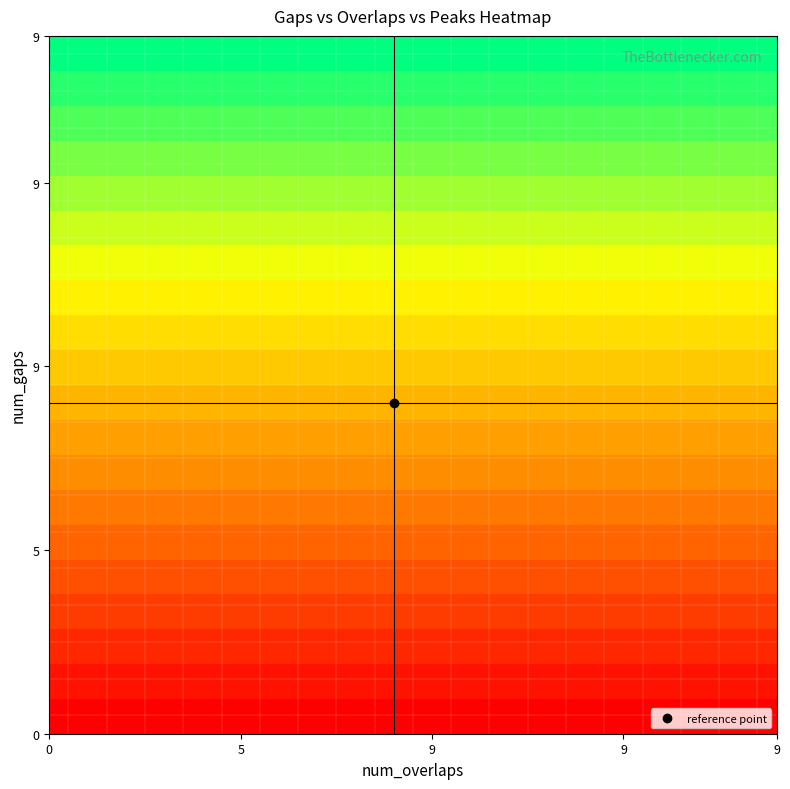

How many data points does each series have?

20